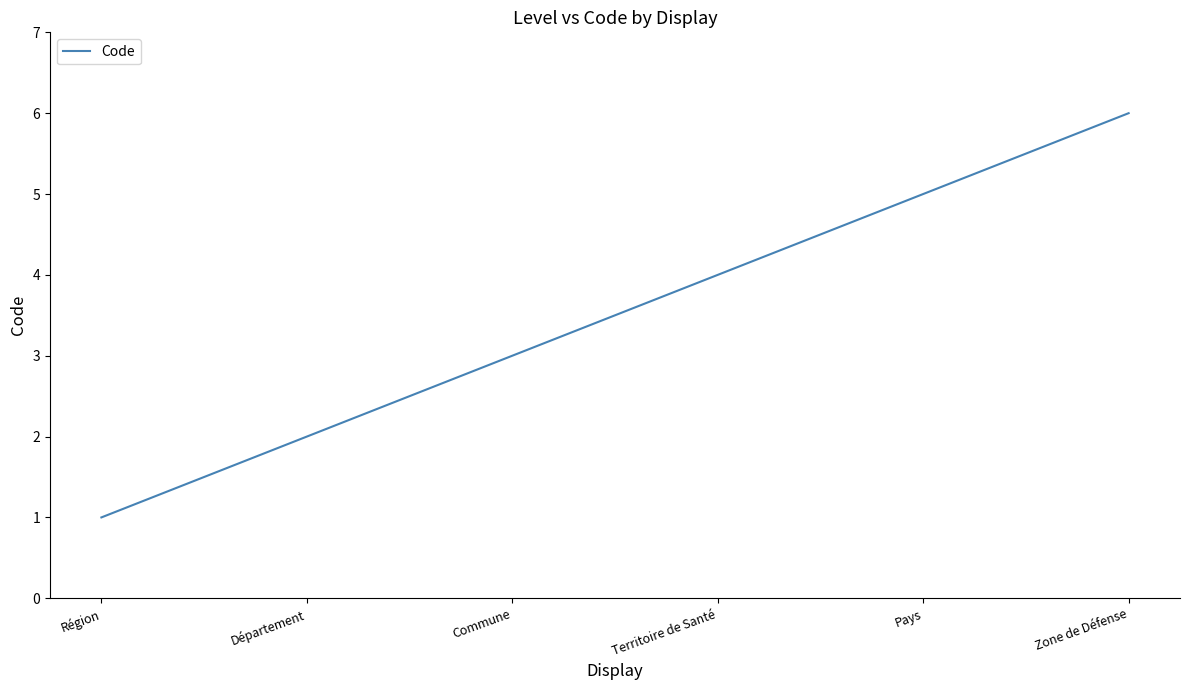

Between Commune and Pays, which is larger?

Pays